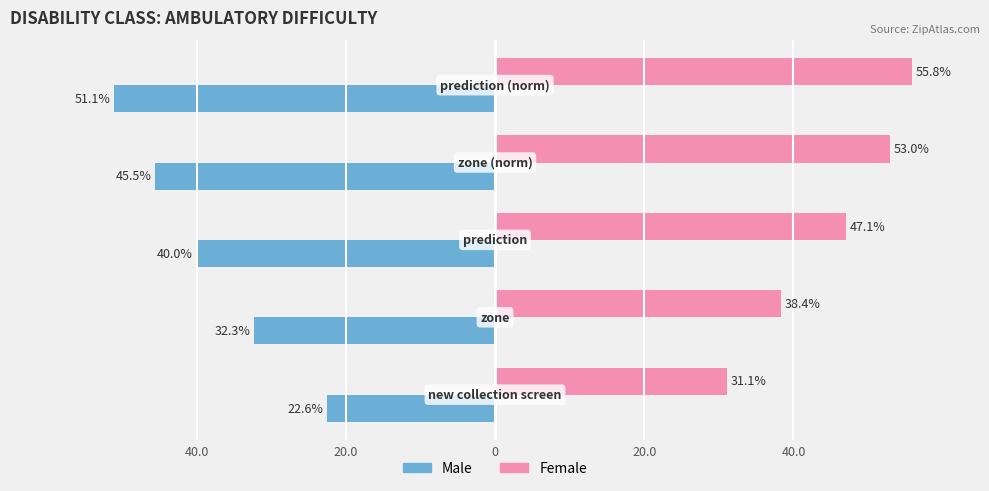

Which series has the widest spread of values?

Male